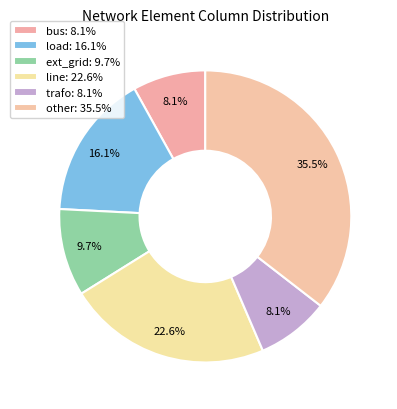

How many segments does this pie chart have?

6